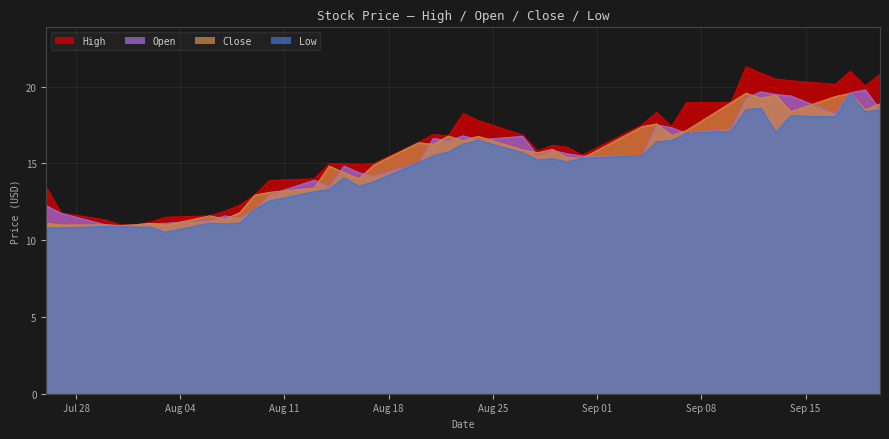

Which series has the largest range (max minus min)?

High